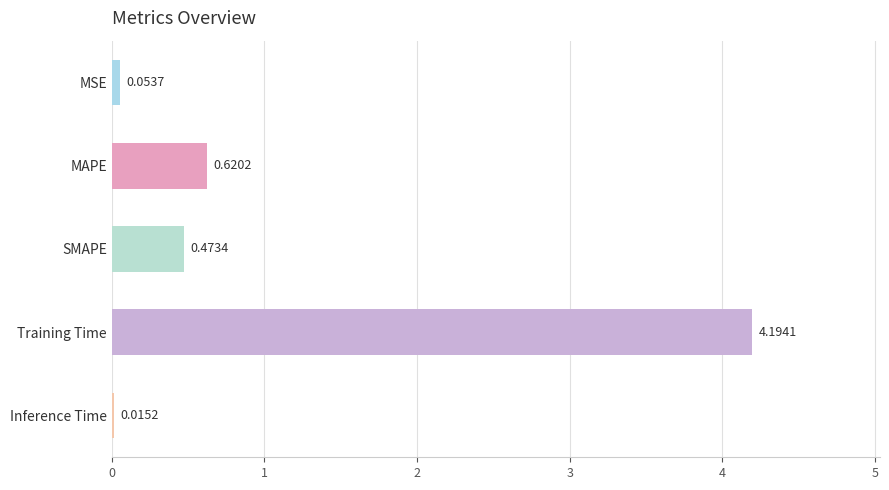

Which category has the lowest value across all series?

Inference Time